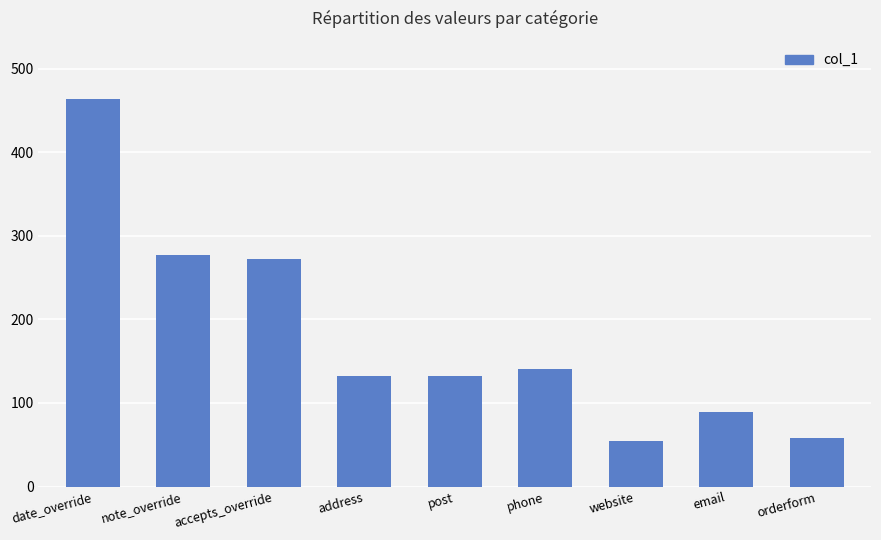

What is the greatest value displayed?

464